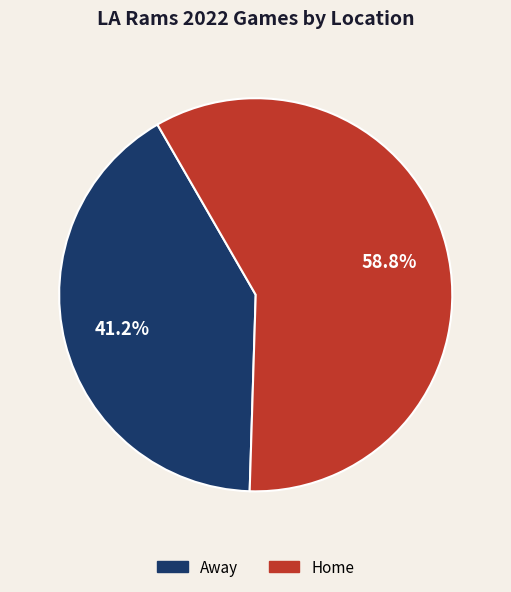

True or false: Away accounts for 36% of the total.

False